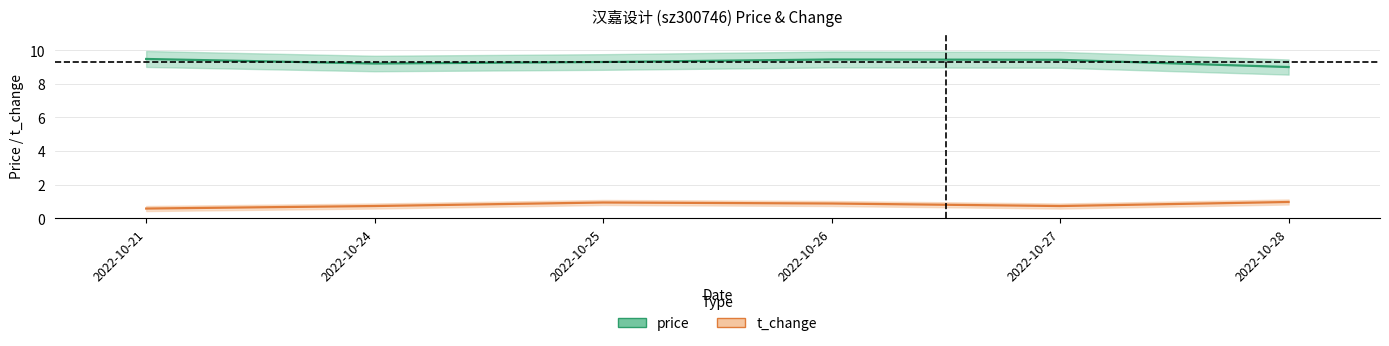

Between 2022-10-26 and 2022-10-24, which is larger?

2022-10-26